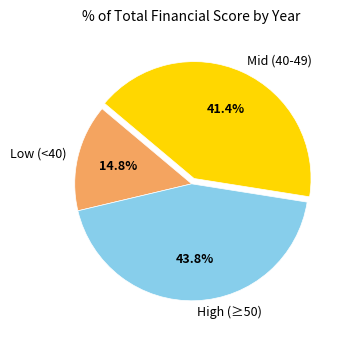

Which category has the smallest portion of the pie?

Low (<40)